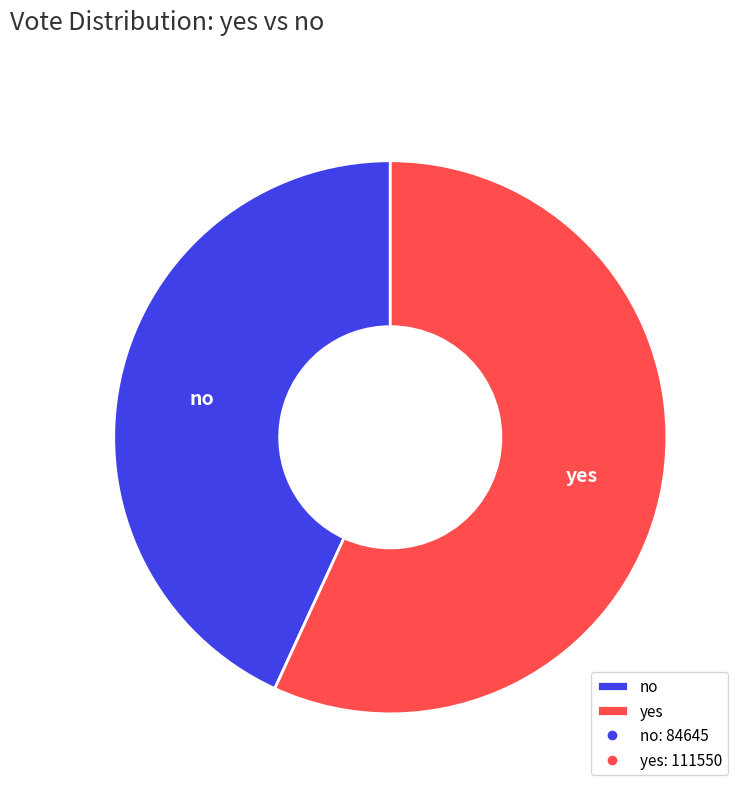

Rank the categories by value from lowest to highest.

no, yes